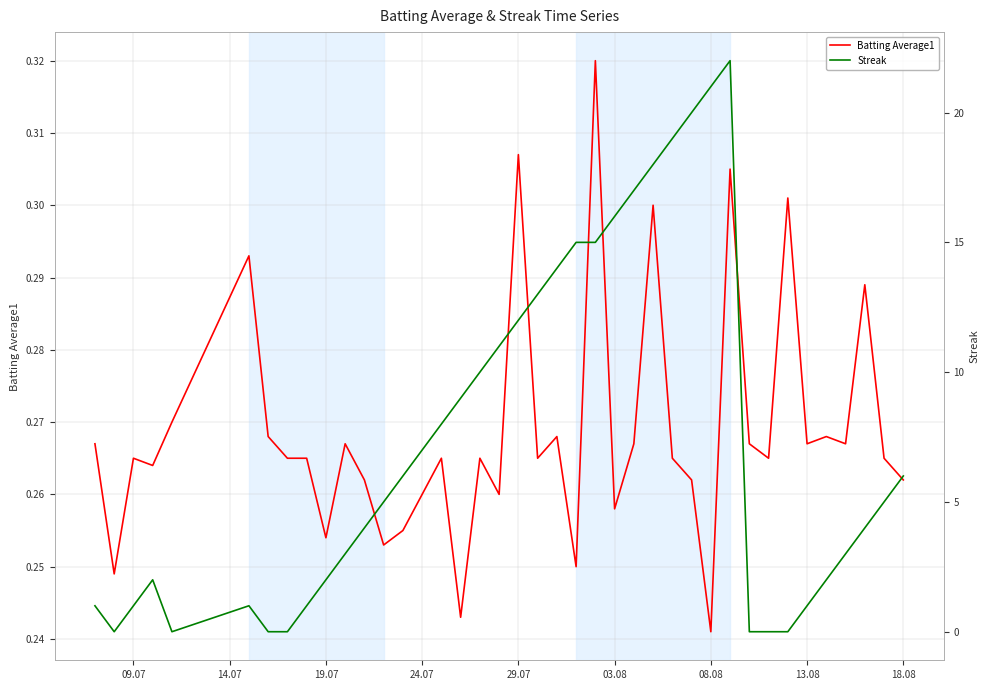

List the series in order of their peak value, highest first.

Streak, Batting Average1